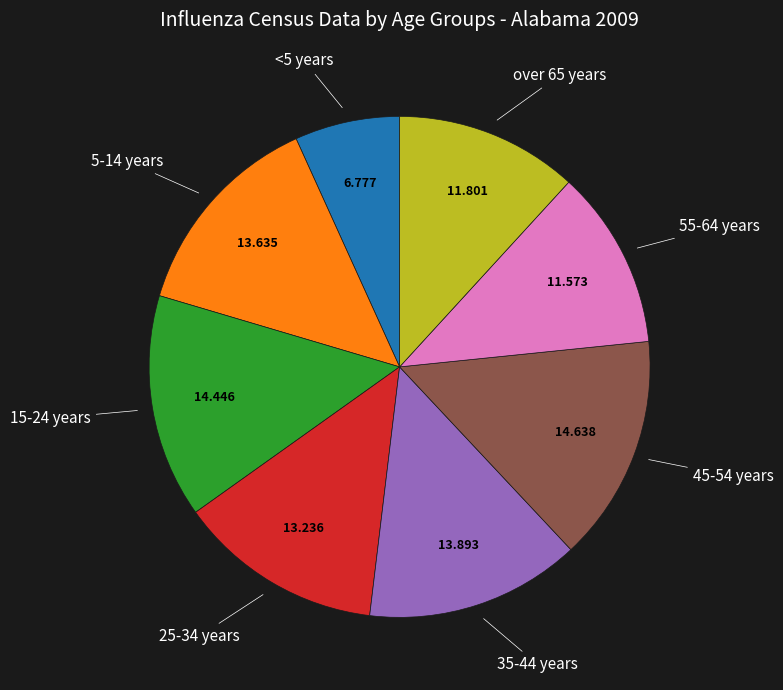

Does any single category account for the majority?

No